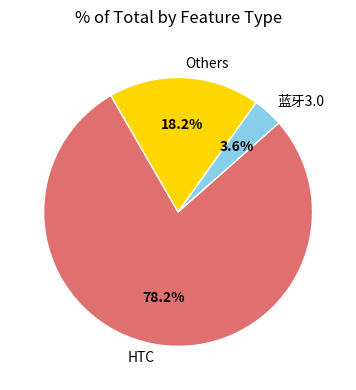

How many slices are in this pie chart?

3